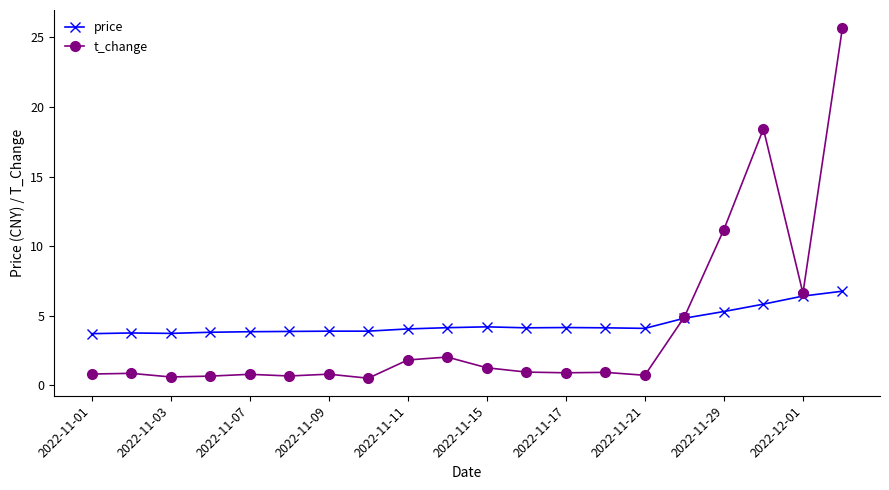

True or false: price and t_change intersect in this chart.

True